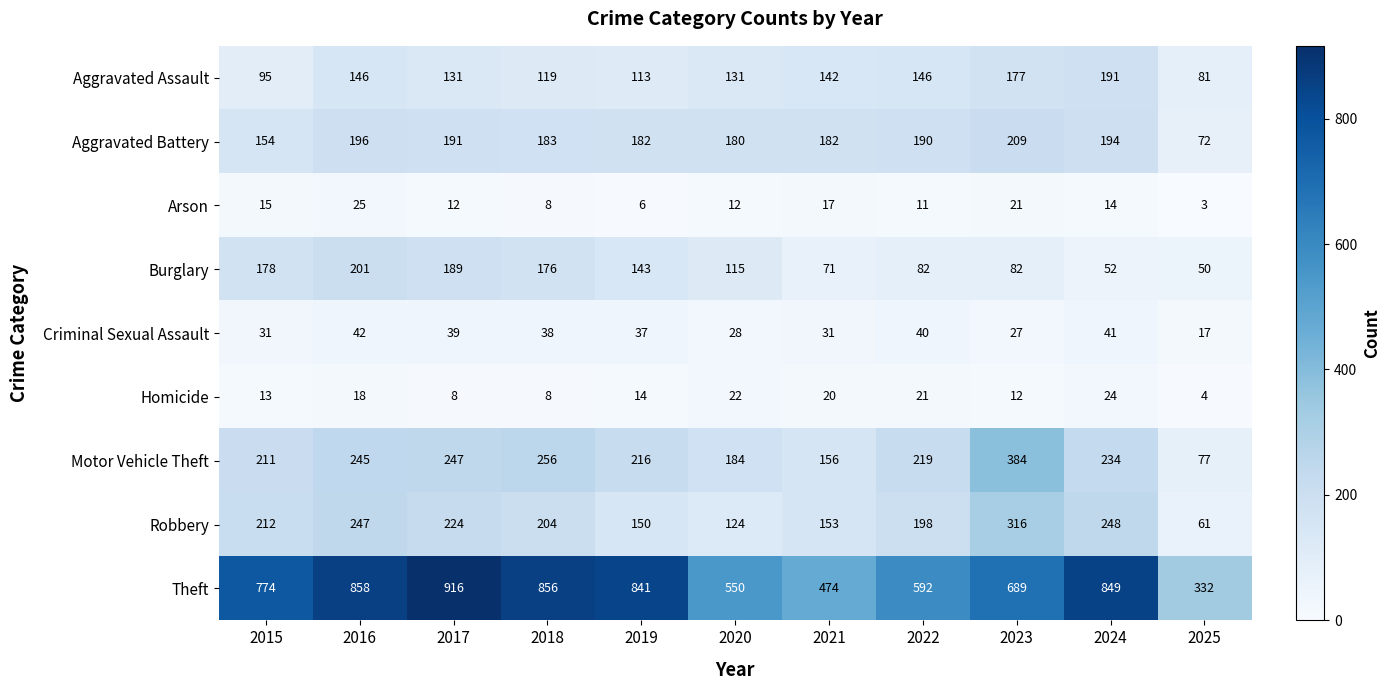

At which category is the sum across all series the highest?

2016